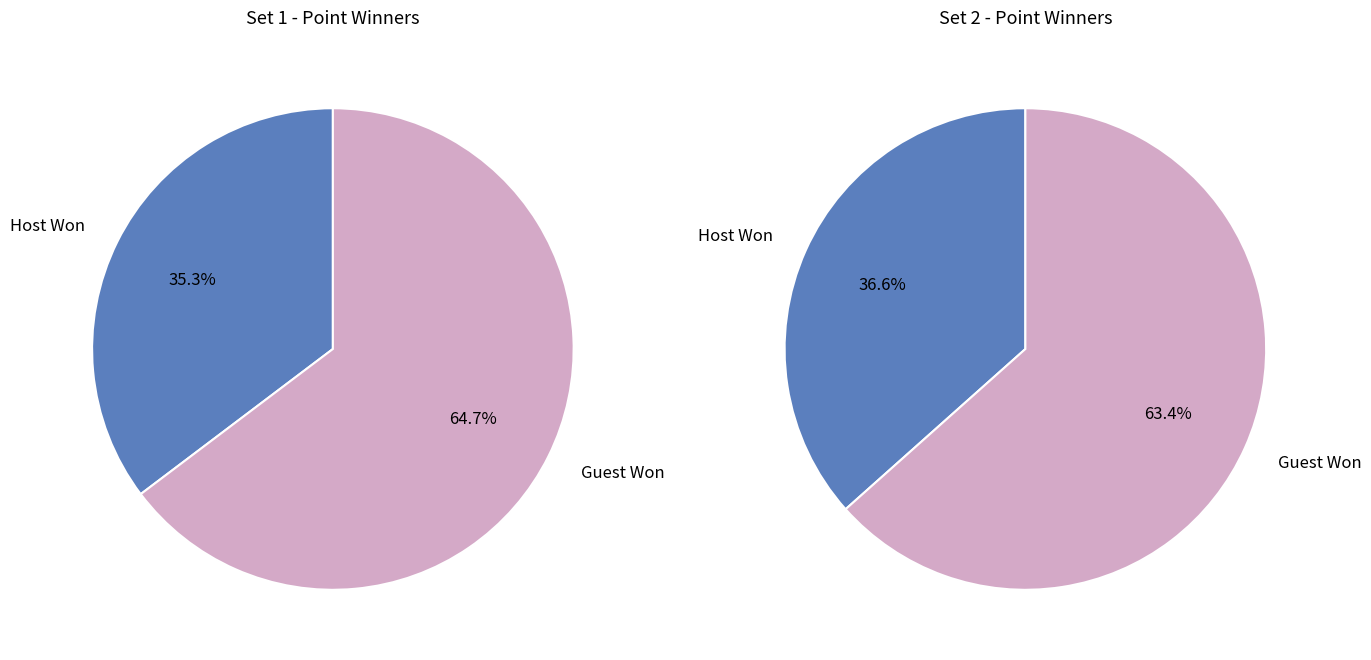

To the nearest percent, what portion does Set 1 represent?

45%